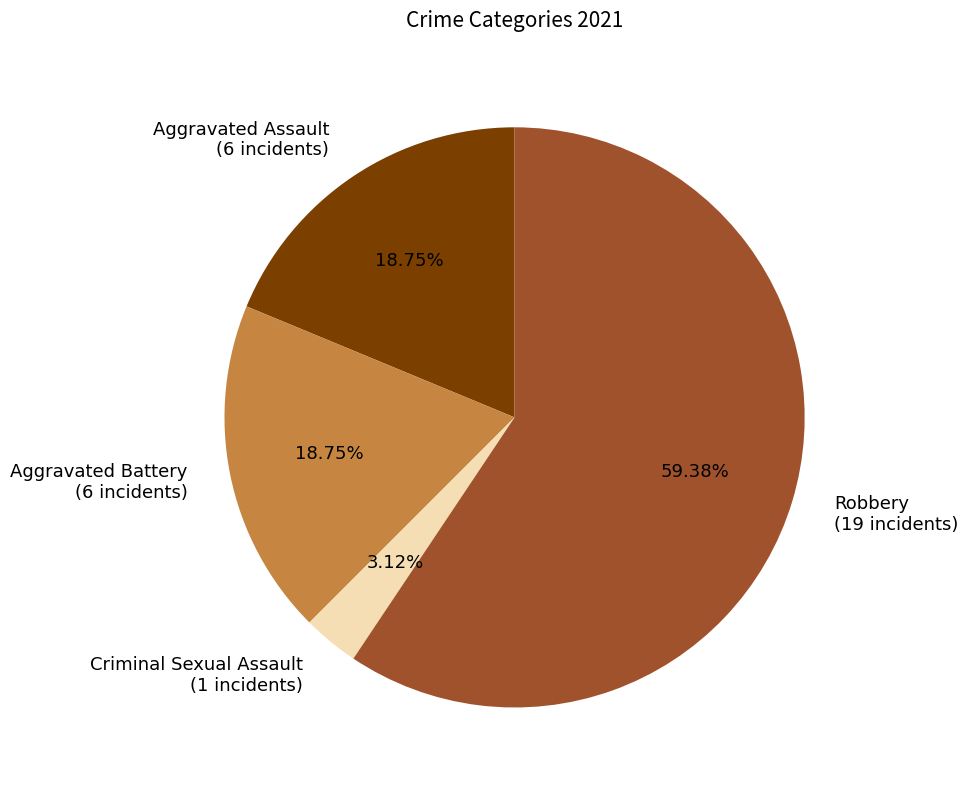

How many slices are in this pie chart?

4